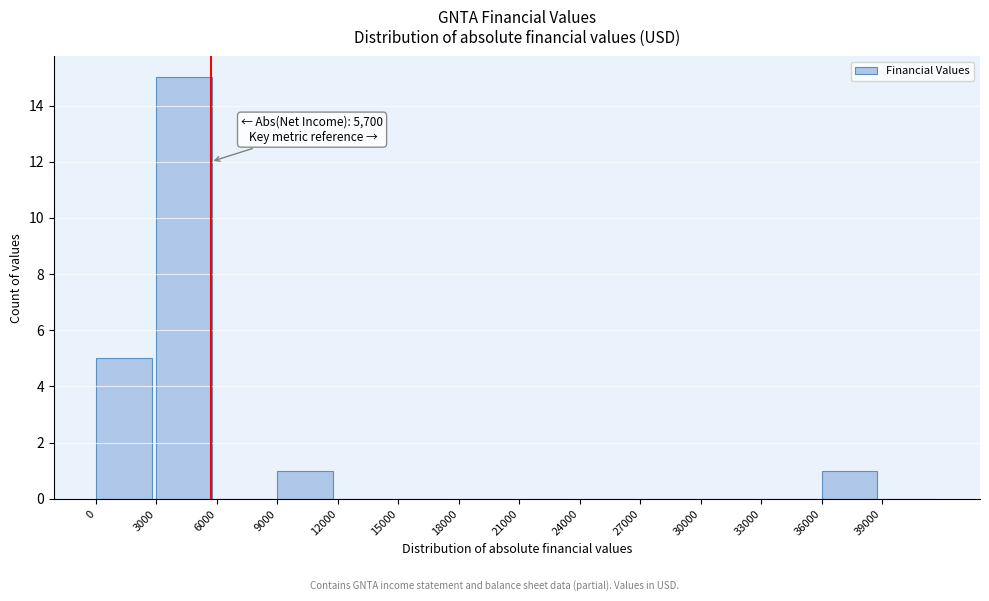

Over which range of the x-axis is the bar tallest?

3000 to 6000